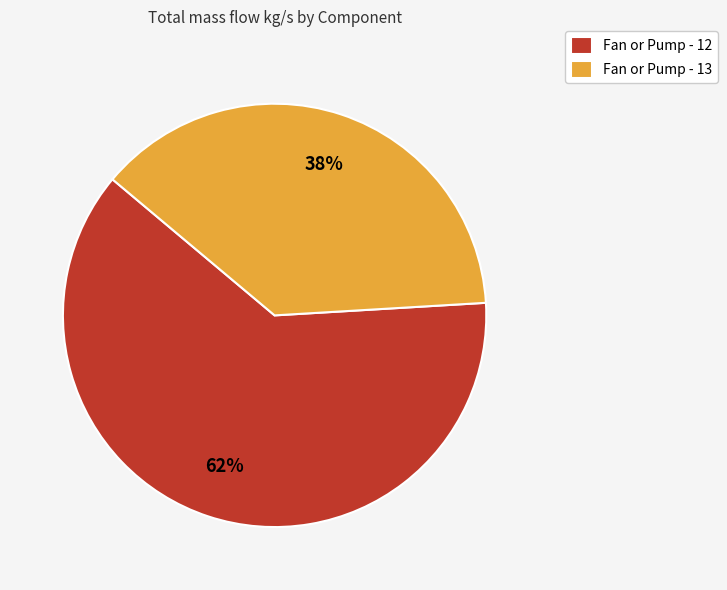

What percentage is the Fan or Pump - 13 slice, to the nearest percent?

38%